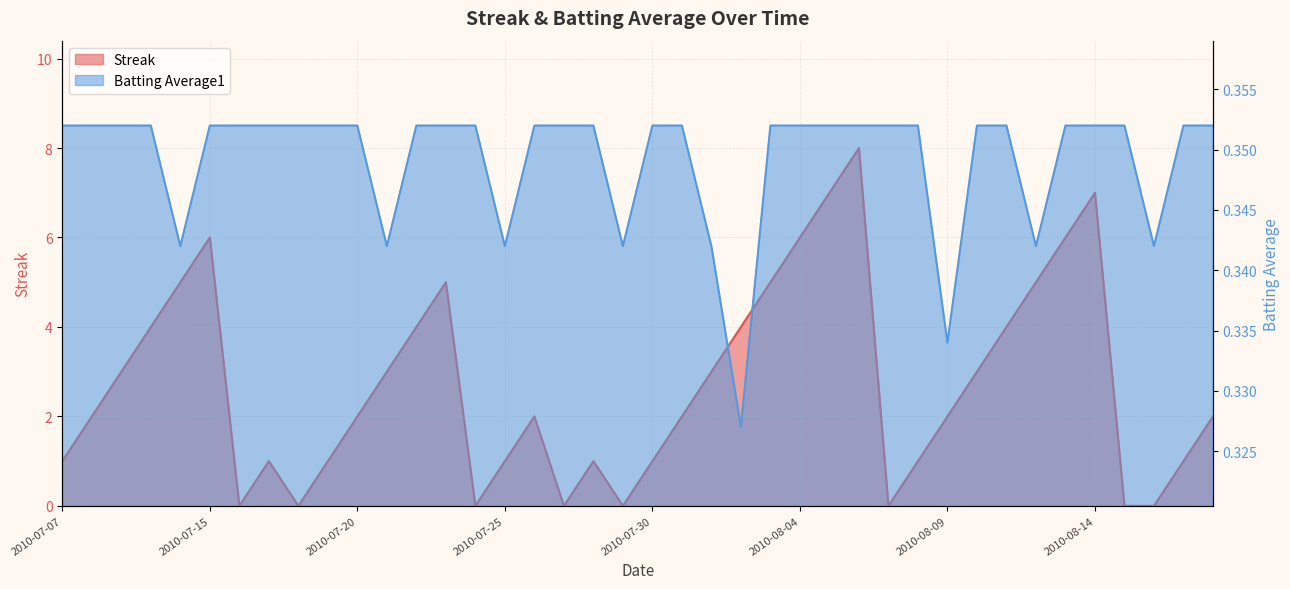

Reading left to right, list all the values displayed in this chart.

Streak: 2010-07-07=1.0	2010-07-08=2.0	2010-07-09=3.0	2010-07-10=4.0	2010-07-11=5.0	2010-07-15=6.0	2010-07-16=0.0	2010-07-17=1.0	2010-07-18=0.0	2010-07-19=1.0	2010-07-20=2.0	2010-07-21=3.0	2010-07-22=4.0	2010-07-23=5.0	2010-07-24=0.0	2010-07-25=1.0	2010-07-26=2.0	2010-07-27=0.0	2010-07-28=1.0	2010-07-29=0.0	2010-07-30=1.0	2010-07-31=2.0	2010-08-01=3.0	2010-08-02=4.0	2010-08-03=5.0	2010-08-04=6.0	2010-08-05=7.0	2010-08-06=8.0	2010-08-07=0.0	2010-08-08=1.0	2010-08-09=2.0	2010-08-10=3.0	2010-08-11=4.0	2010-08-12=5.0	2010-08-13=6.0	2010-08-14=7.0	2010-08-15=0.0	2010-08-16=0.0	2010-08-17=1.0	2010-08-18=2.0
Batting Average1: 2010-07-07=0.4	2010-07-08=0.4	2010-07-09=0.4	2010-07-10=0.4	2010-07-11=0.3	2010-07-15=0.4	2010-07-16=0.4	2010-07-17=0.4	2010-07-18=0.4	2010-07-19=0.4	2010-07-20=0.4	2010-07-21=0.3	2010-07-22=0.4	2010-07-23=0.4	2010-07-24=0.4	2010-07-25=0.3	2010-07-26=0.4	2010-07-27=0.4	2010-07-28=0.4	2010-07-29=0.3	2010-07-30=0.4	2010-07-31=0.4	2010-08-01=0.3	2010-08-02=0.3	2010-08-03=0.4	2010-08-04=0.4	2010-08-05=0.4	2010-08-06=0.4	2010-08-07=0.4	2010-08-08=0.4	2010-08-09=0.3	2010-08-10=0.4	2010-08-11=0.4	2010-08-12=0.3	2010-08-13=0.4	2010-08-14=0.4	2010-08-15=0.4	2010-08-16=0.3	2010-08-17=0.4	2010-08-18=0.4